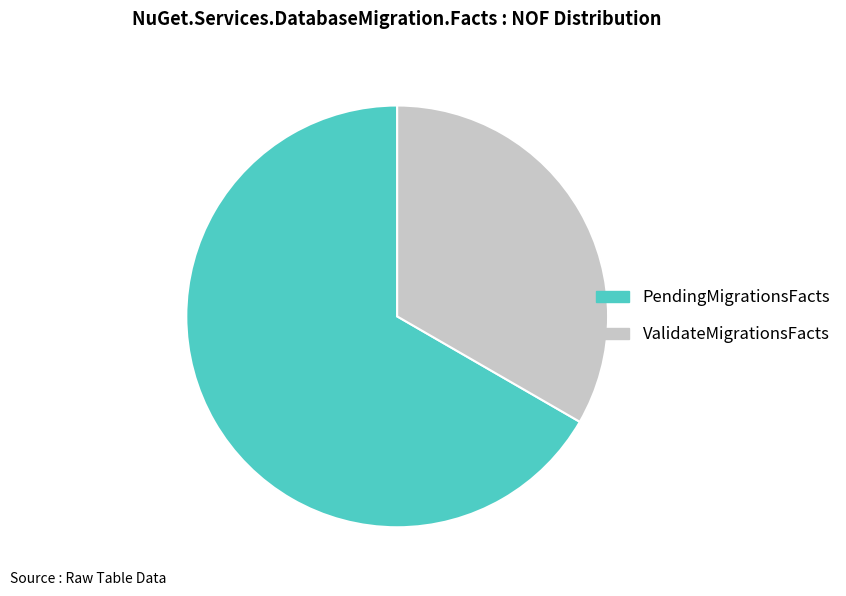

Which slice is the largest?

PendingMigrationsFacts